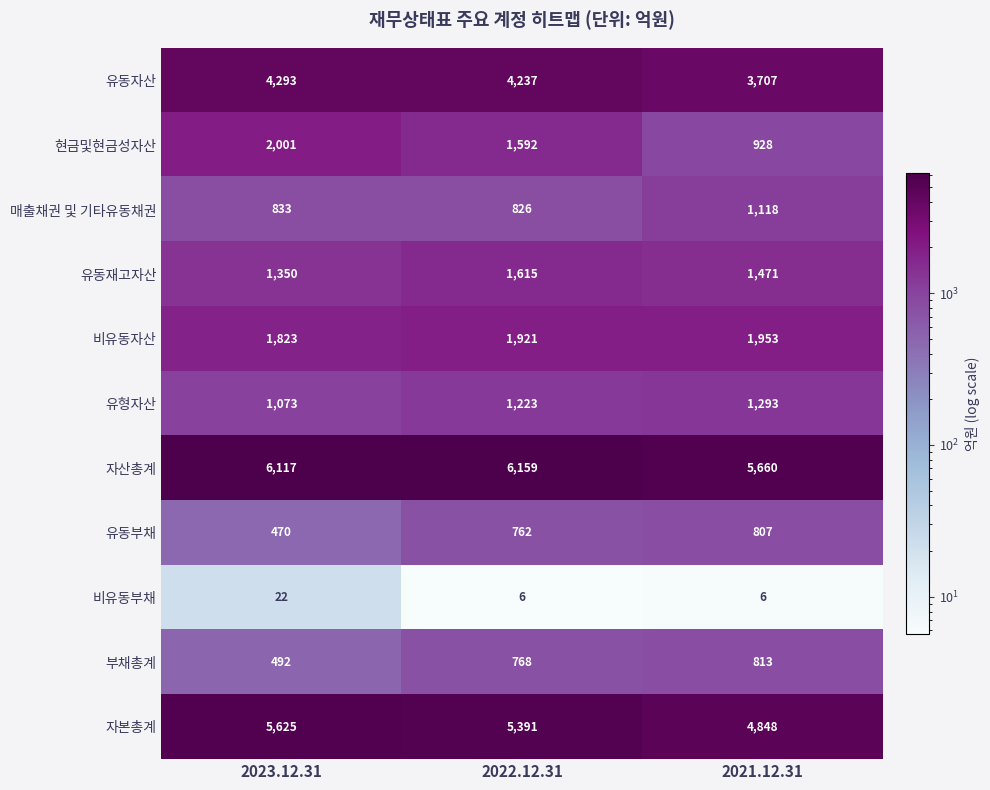

What is the spread (max minus min) of values at 2023.12.31?

6095